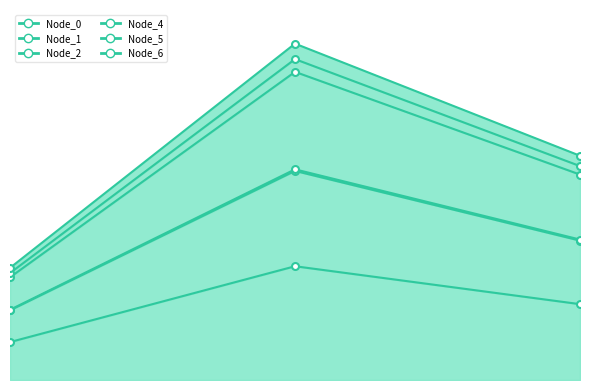

Which series has the largest total across all categories?

Node_5